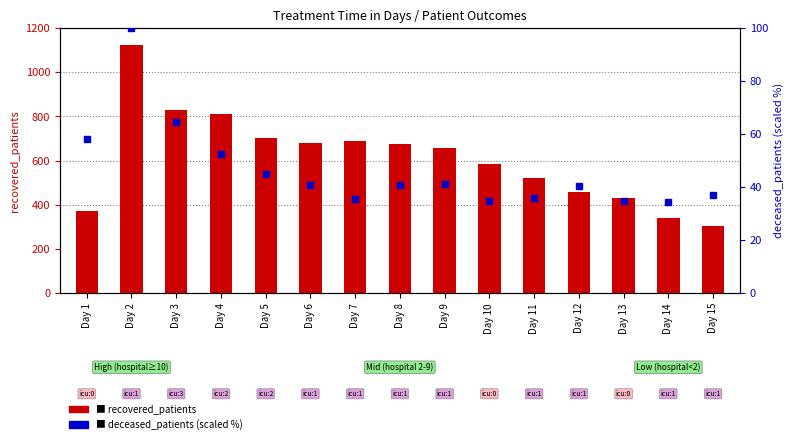

What is the total value across all series at Day 13?

466.6